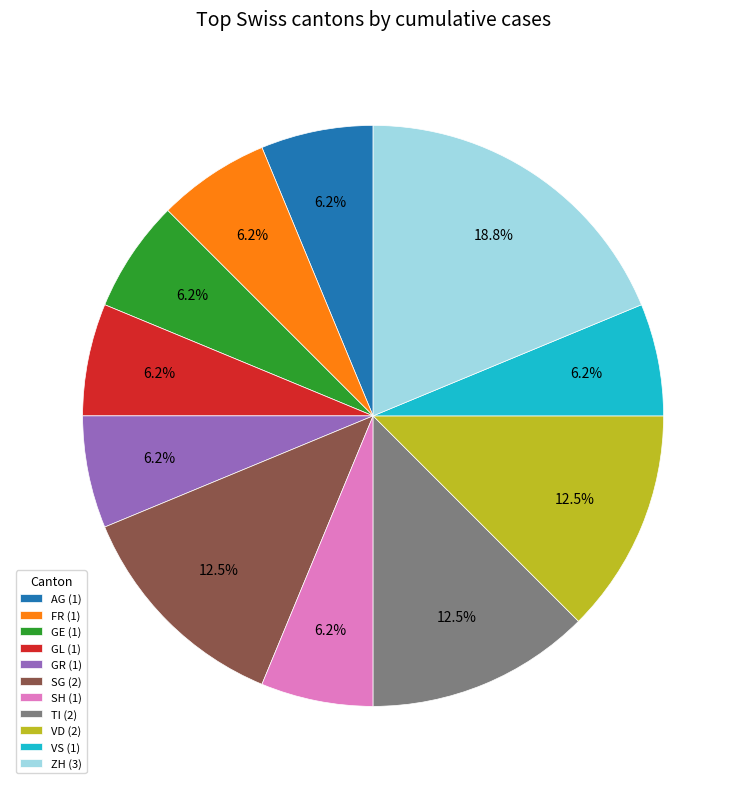

Does any single category account for the majority?

No